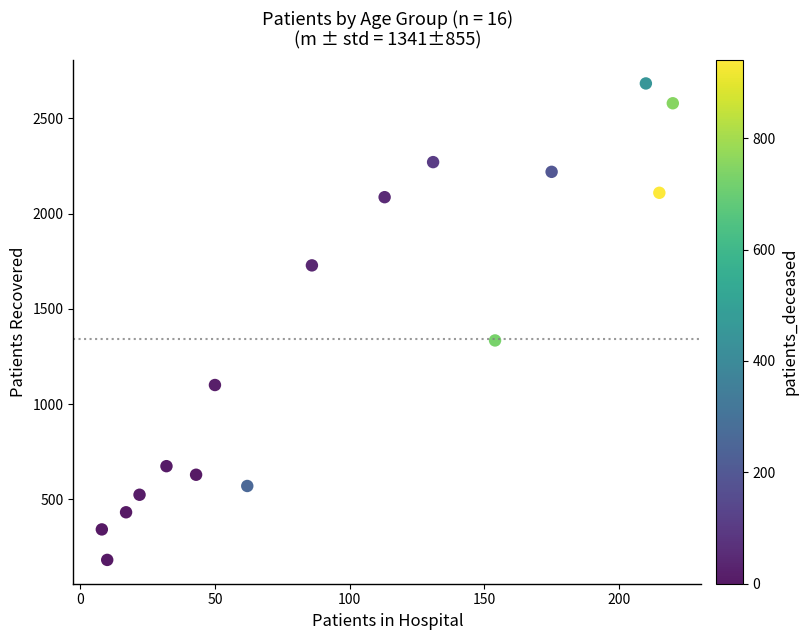

What Y value in the scatter plot is closest to 1432?

1334